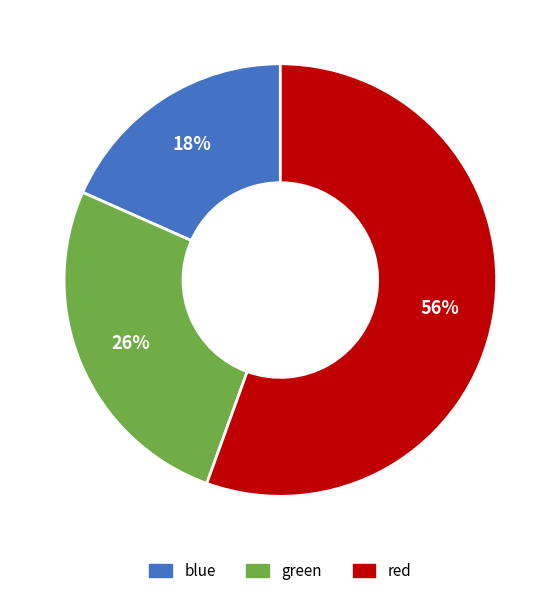

Which slice represents more than half of the pie?

red